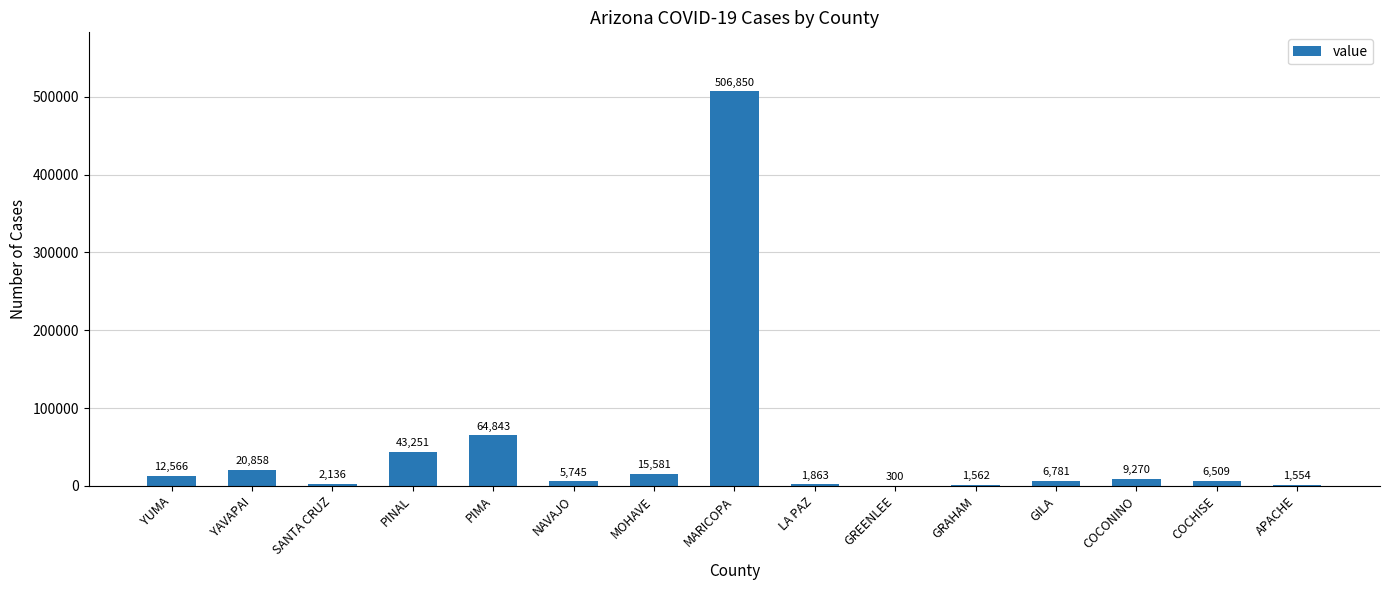

At which category does the chart reach its peak across all series?

MARICOPA